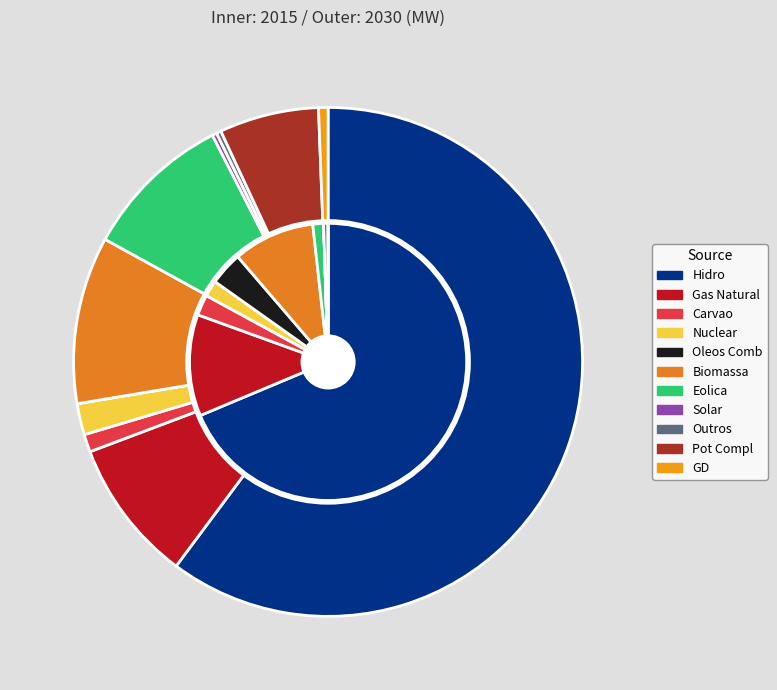

How many segments does this pie chart have?

11